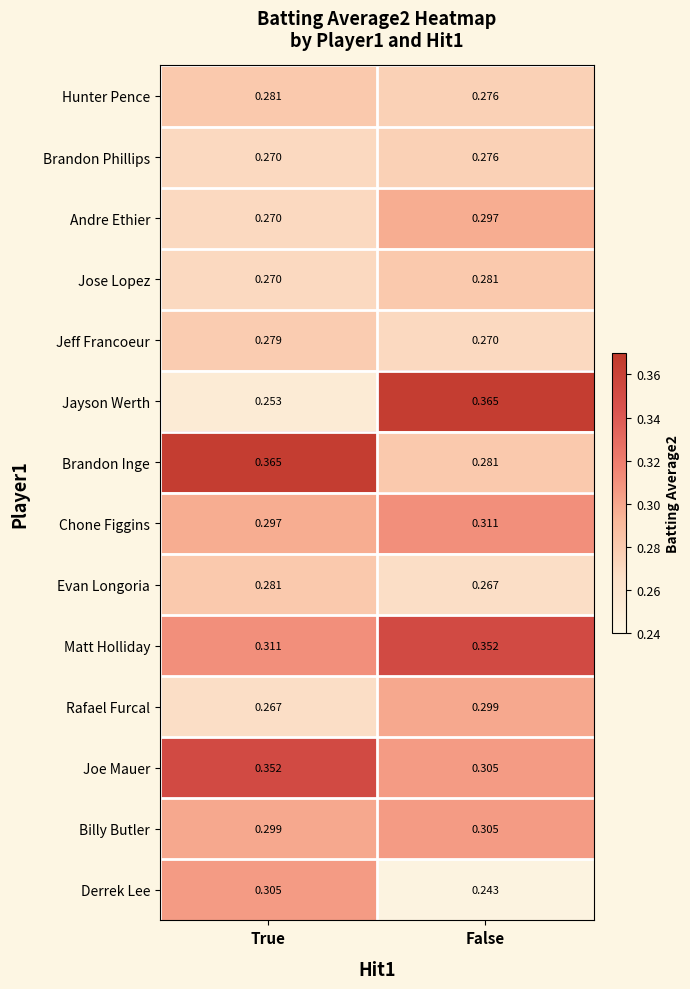

At which label does Jayson Werth reach its minimum?

True